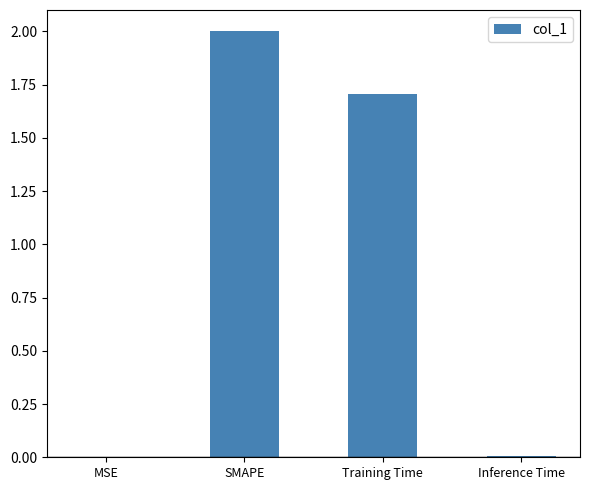

At which category does the chart reach its peak across all series?

SMAPE